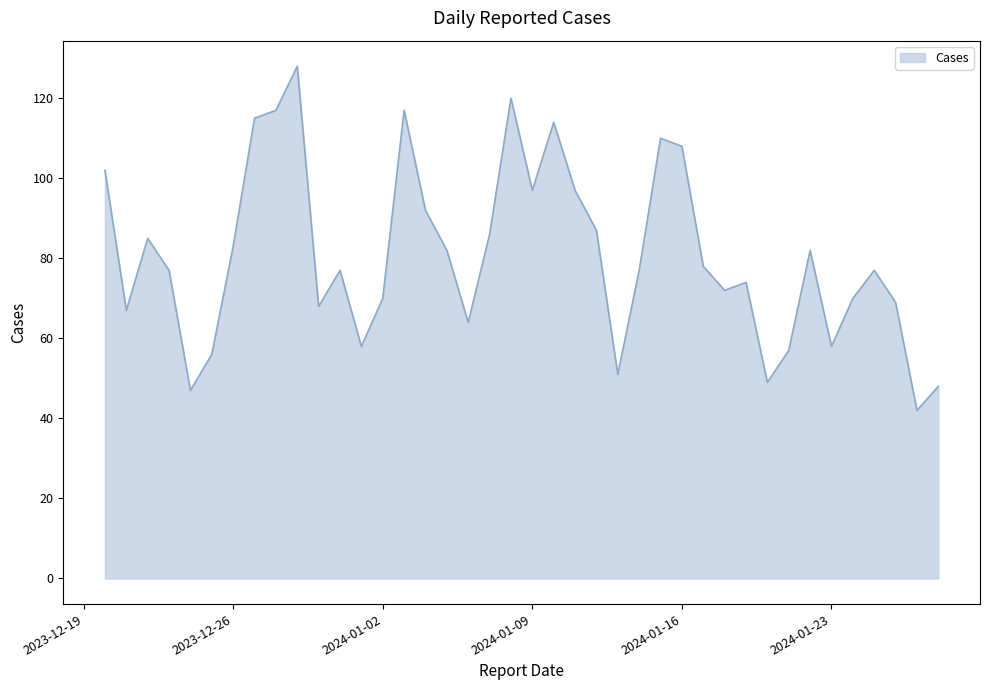

What is the smallest value displayed?

42